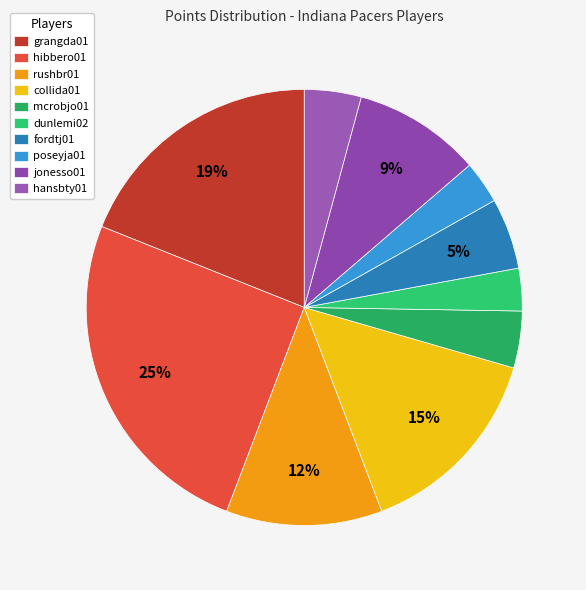

To the nearest percent, what portion does jonesso01 represent?

9%